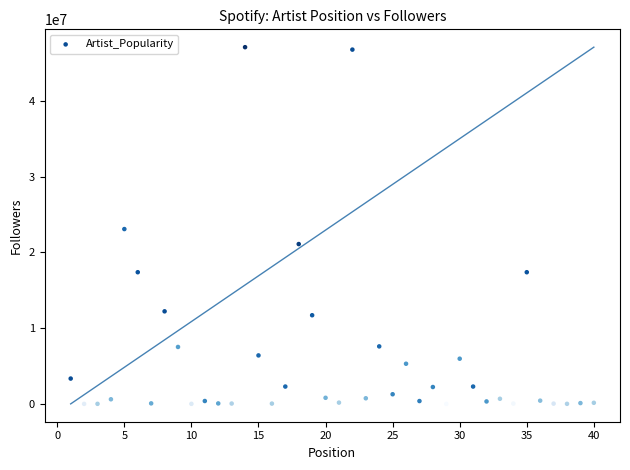

What is the range of X values (max minus min)?

39